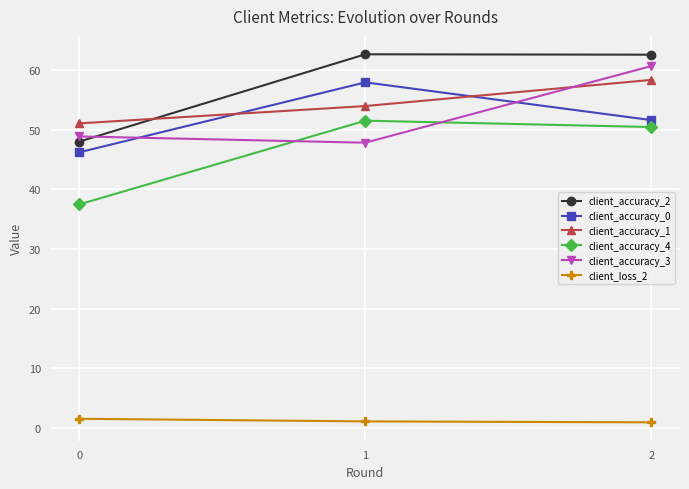

What is the average value of the client_accuracy_0 series?

51.9